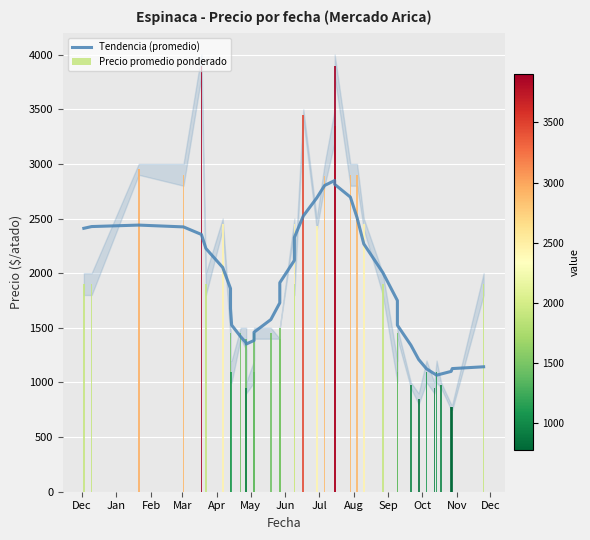

Are the bars grouped side by side (vs. stacked)?

No